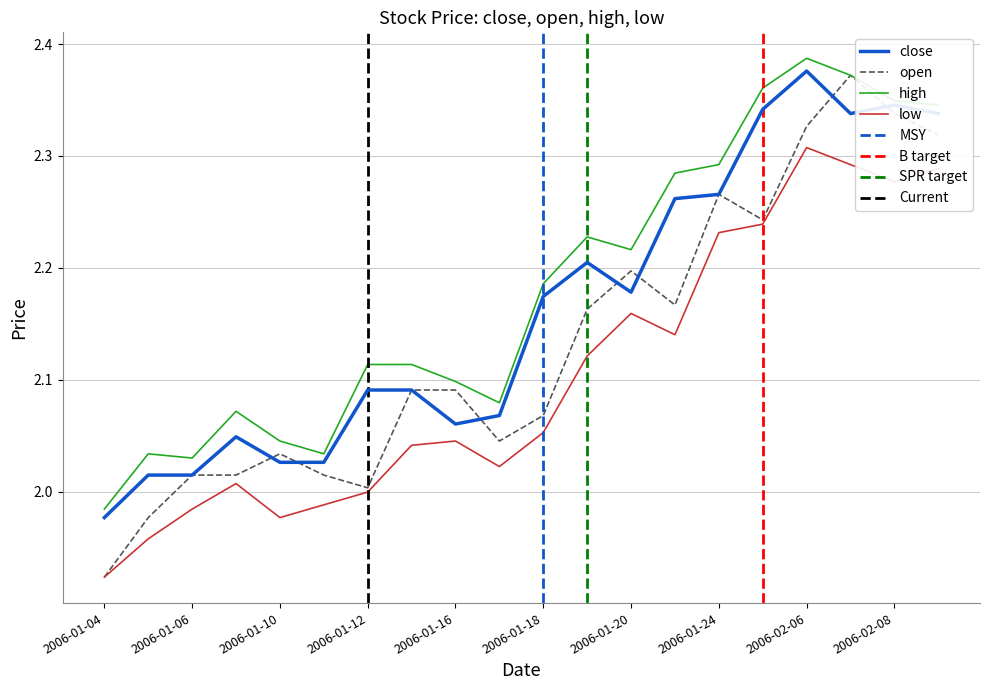

Which series has the widest spread of values?

open